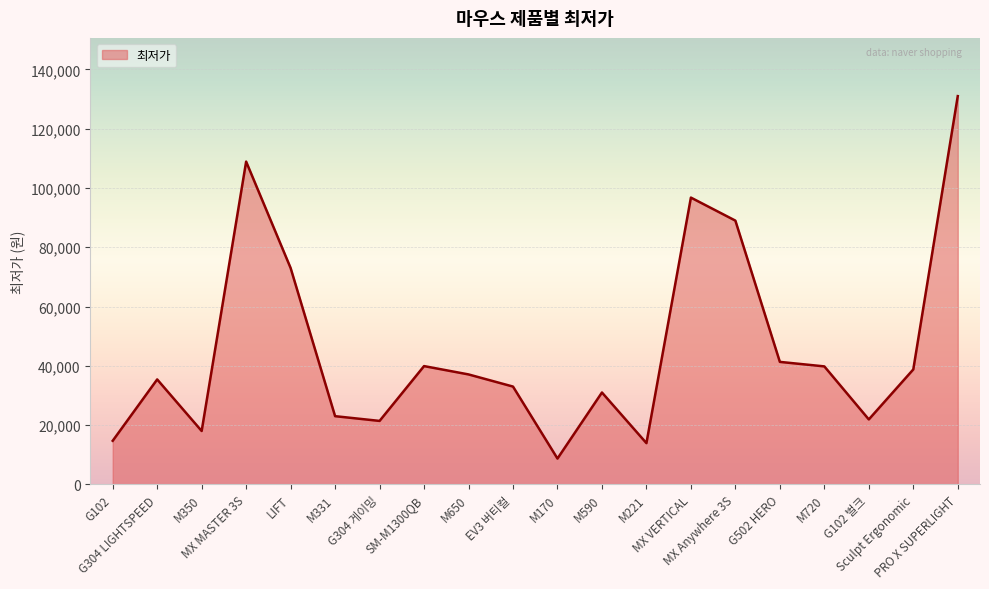

What is the difference between the maximum and minimum values?

122300